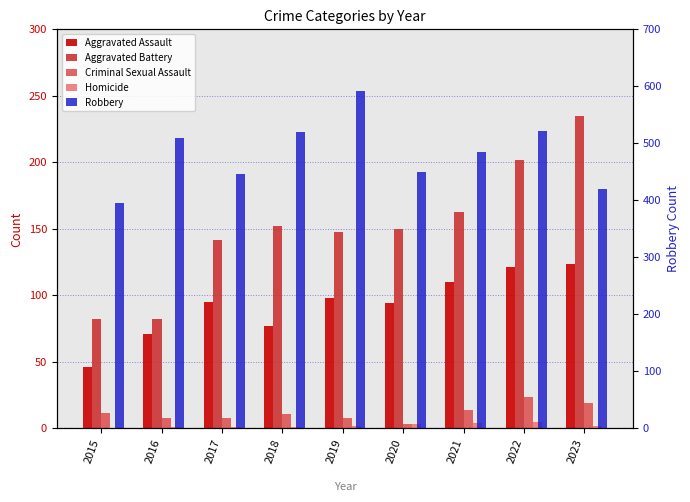

What is the value of the Aggravated Assault bar at the 7th from the left?

110